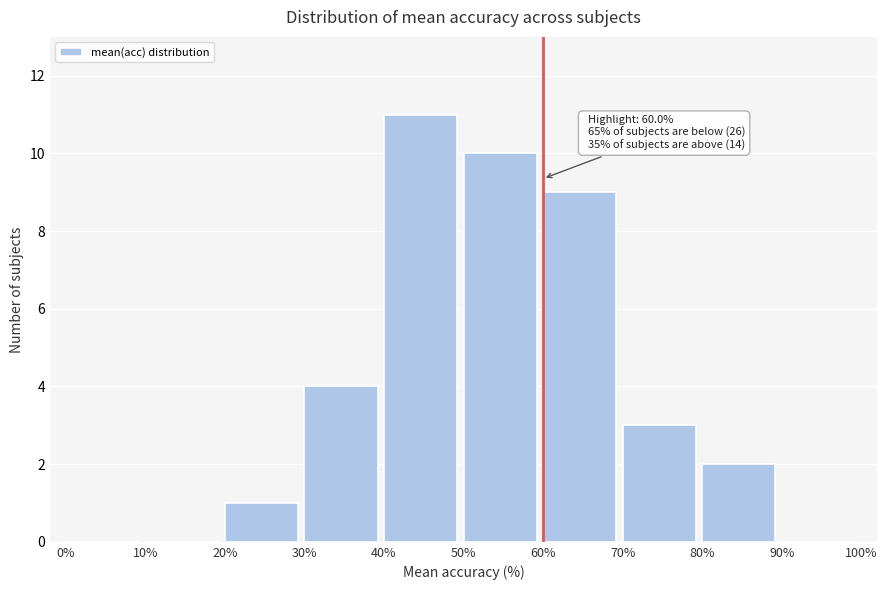

Over which range of the x-axis is the bar tallest?

40% to 50%